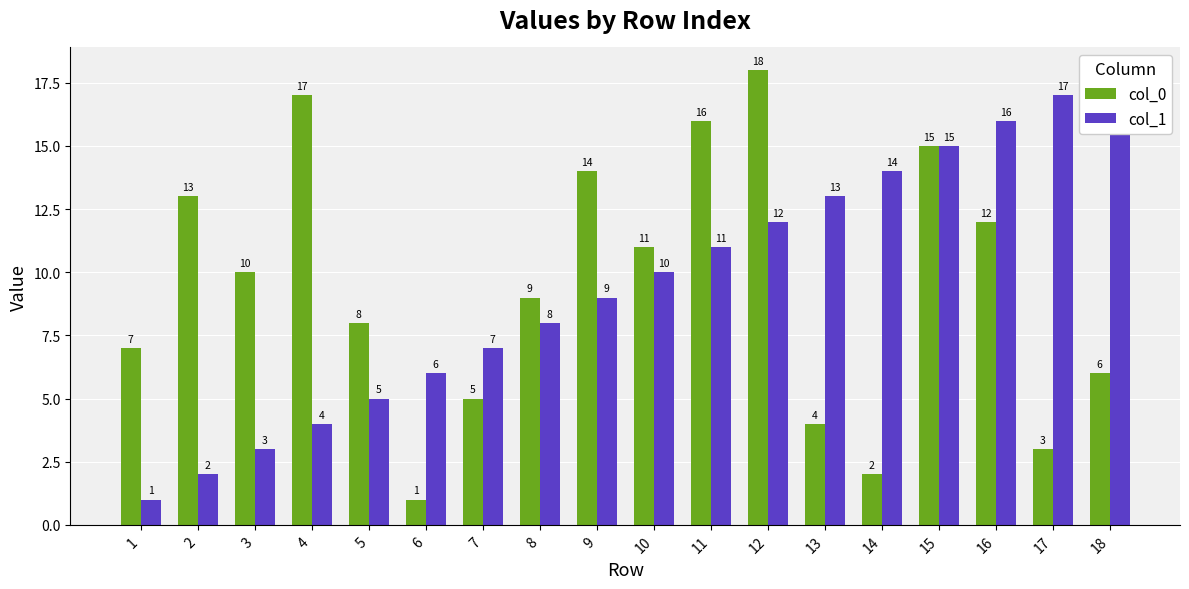

Which series has the largest range (max minus min)?

col_0